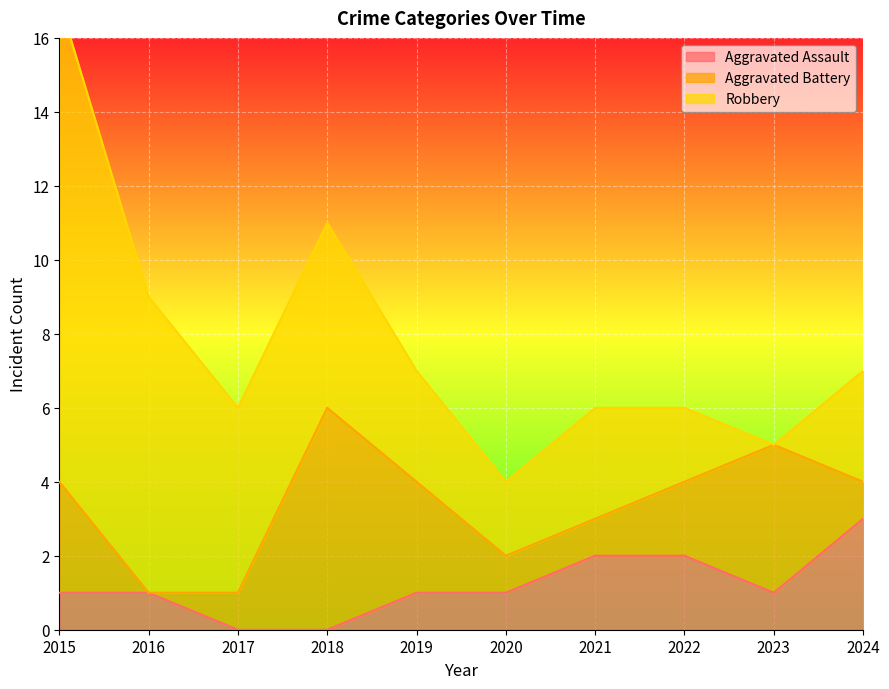

Is it true that Aggravated Assault equals 0 at 2017?

True